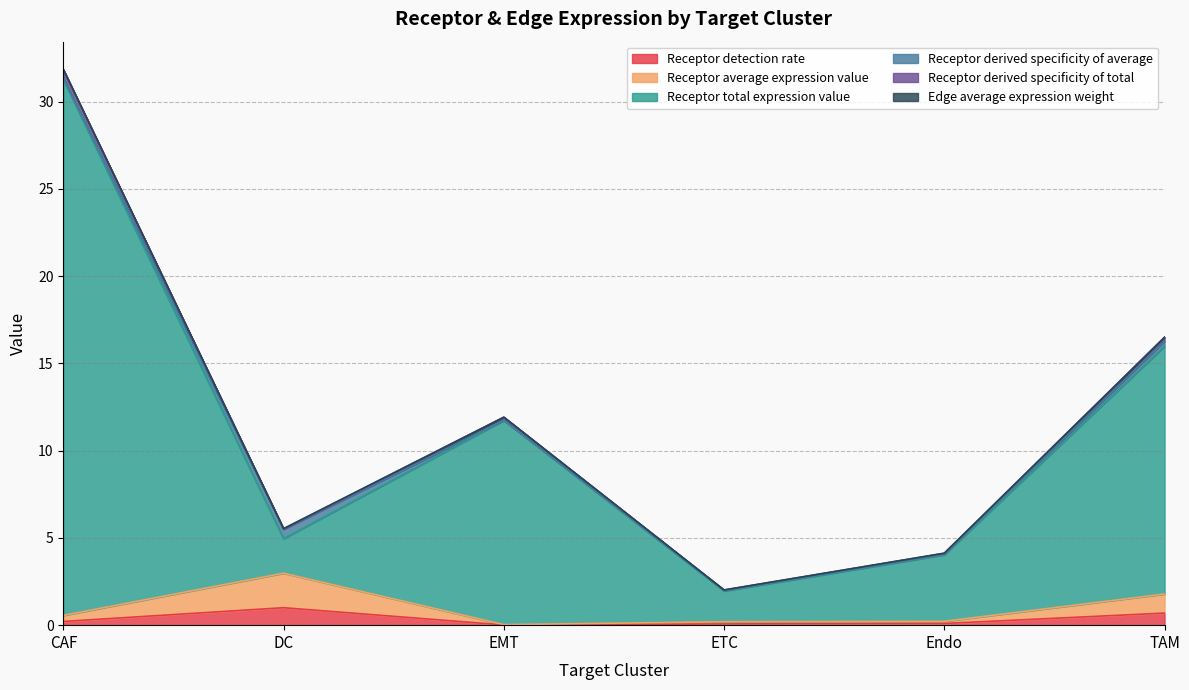

What position from the left is EMT?

3